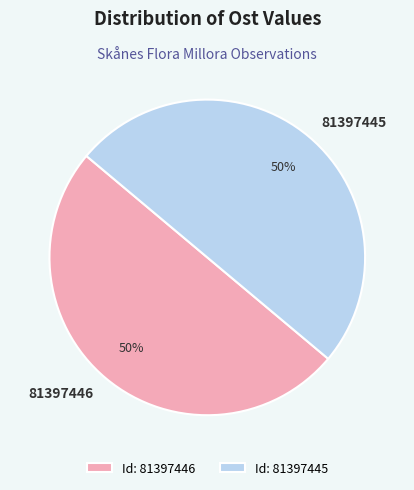

Is it true that 81397445 is 42% of the pie?

False